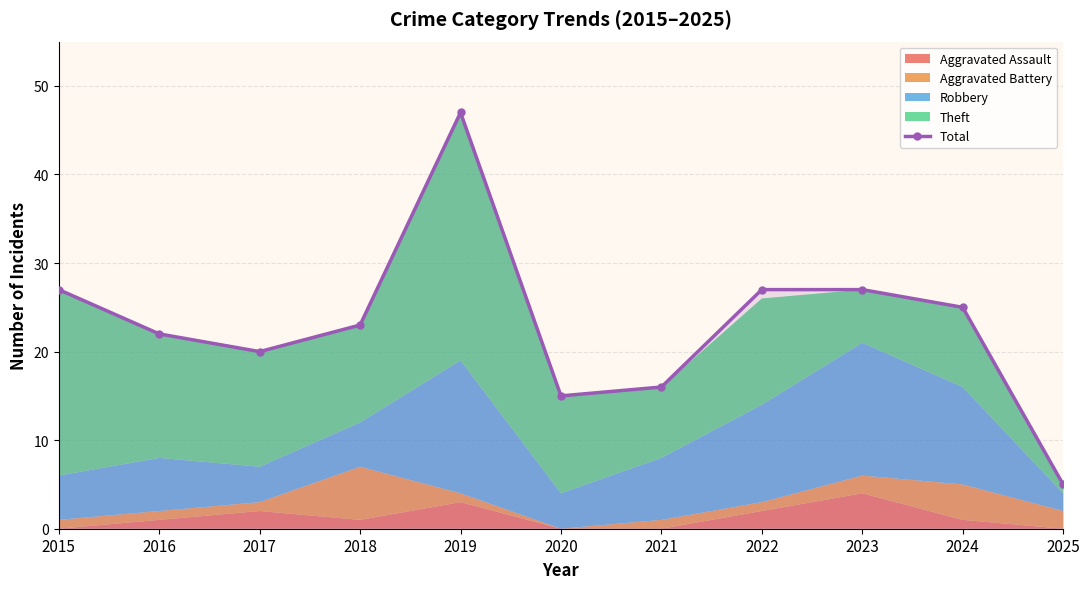

List the labels in order of value, largest first.

2019, 2015, 2022, 2023, 2024, 2018, 2016, 2017, 2021, 2020, 2025